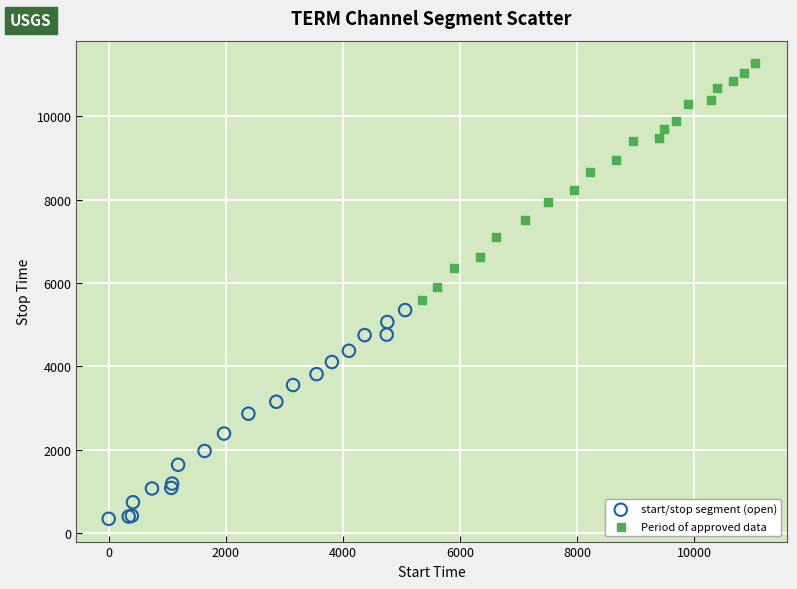

Which series contains the lowest Y value?

start/stop segment (open)